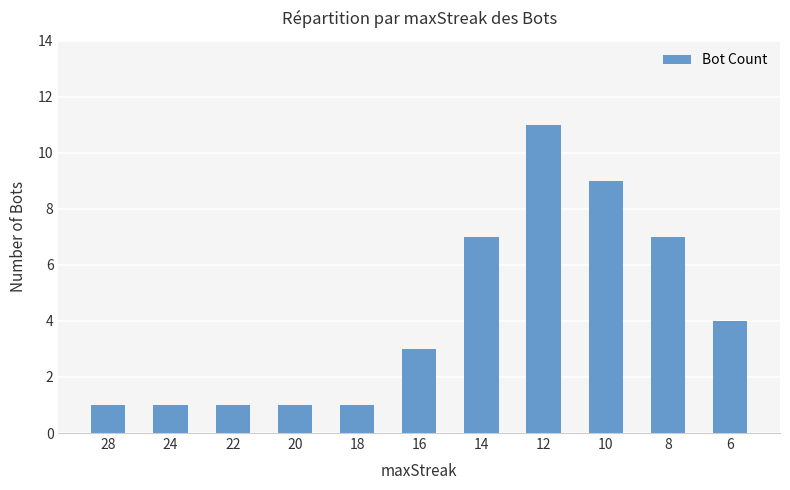

What is the ratio of the value at 28 to the value at 14?

0.1